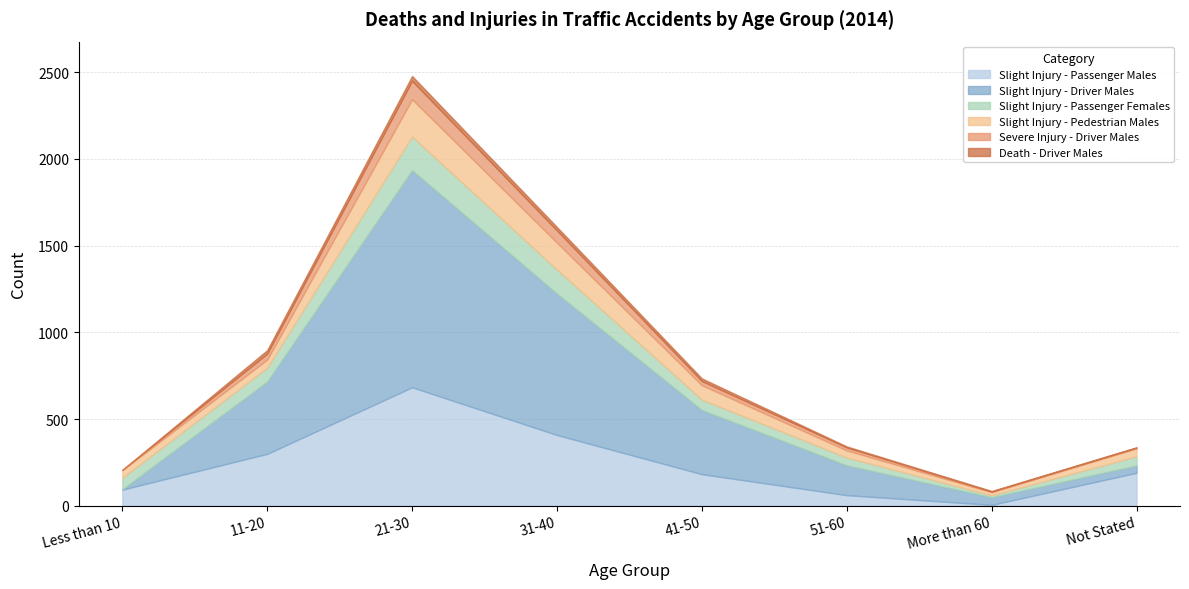

True or false: Slight Injury - Pedestrian Males has more than 1 points higher than both neighbors.

False